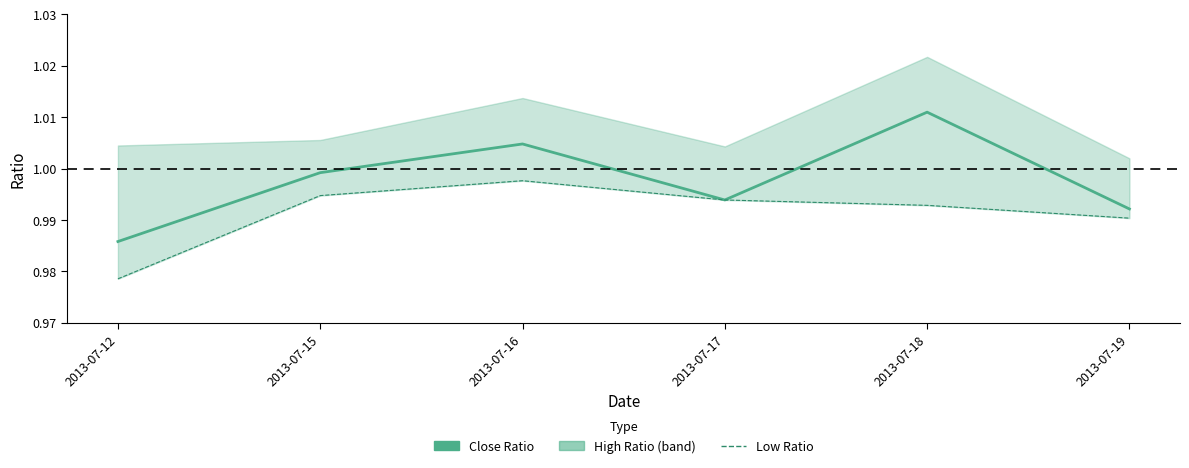

At which label does Close Ratio reach its peak?

2013-07-18